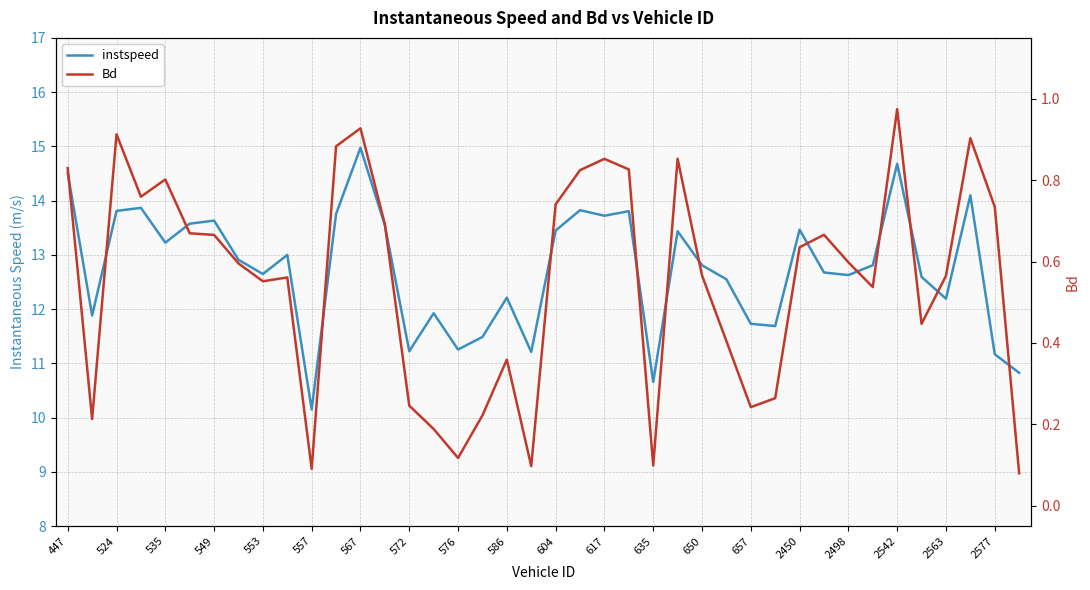

True or false: Bd has more than 0 interior local peaks.

True